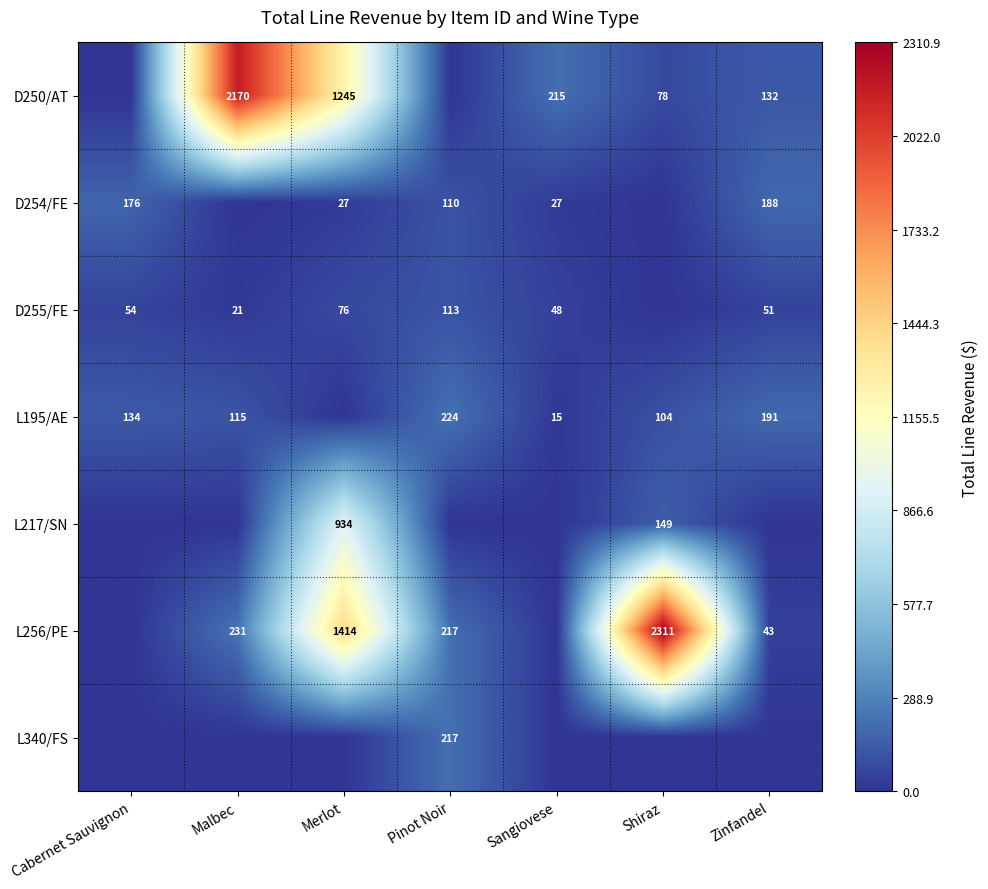

Is the value of D254/FE at Zinfandel greater than the value of L195/AE at Pinot Noir?

No